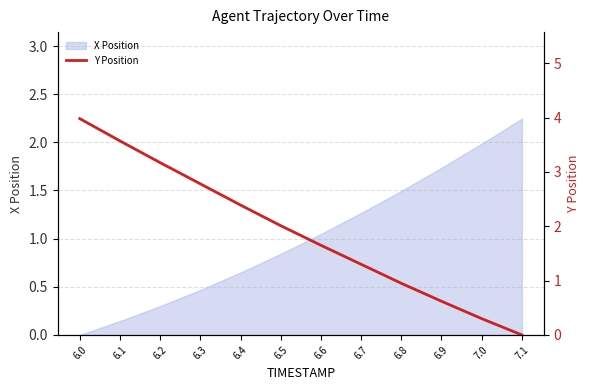

How many categories are shown in the chart?

12